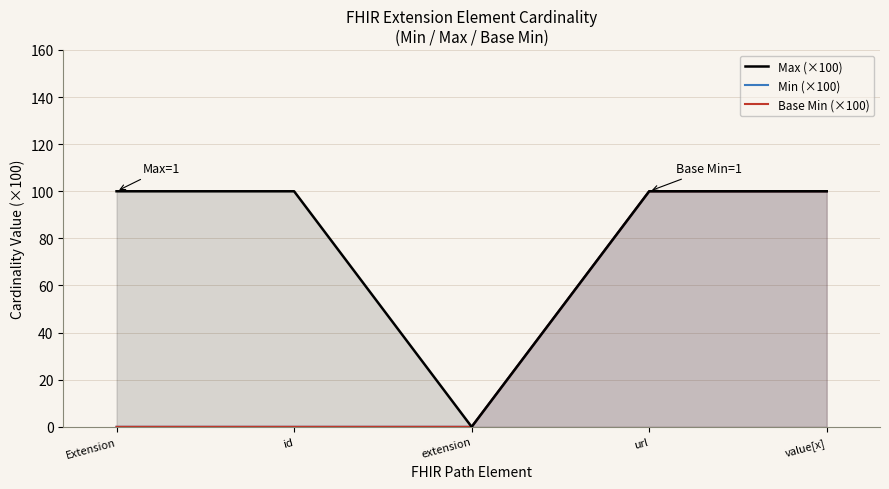

What position from the right is url?

2